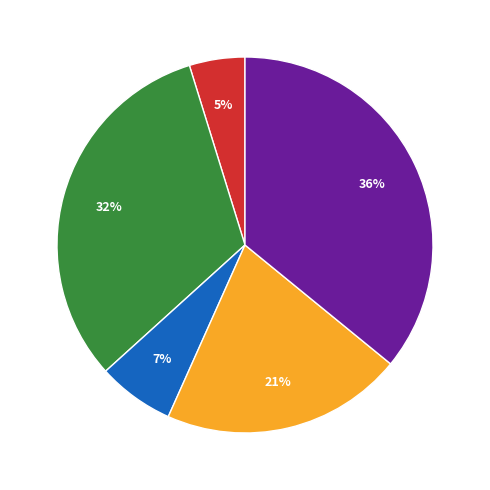

To the nearest percent, what is the difference between the largest and smallest slice percentages?

31%